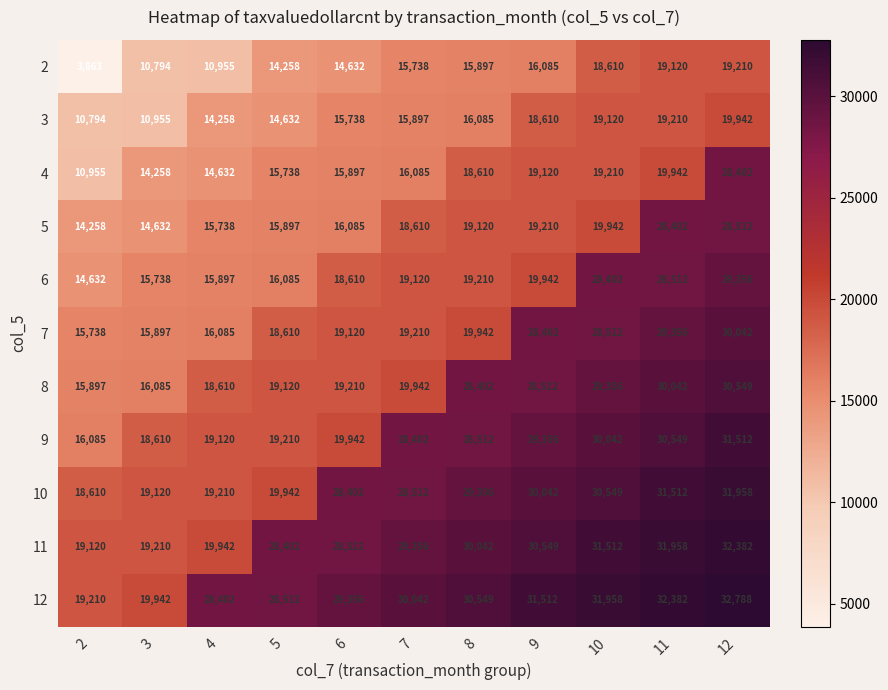

Is it true that 10 equals 19942 at 5?

True